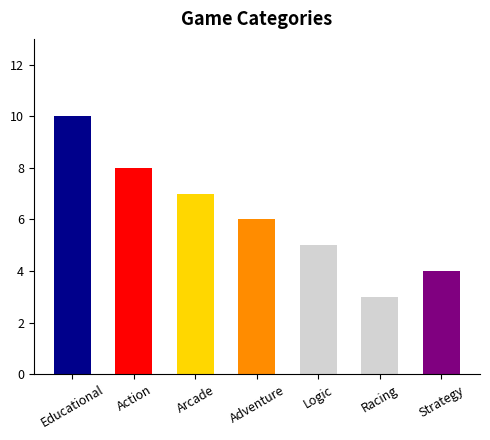

Approximately how many times larger is the value at Adventure compared to Strategy?

1.5